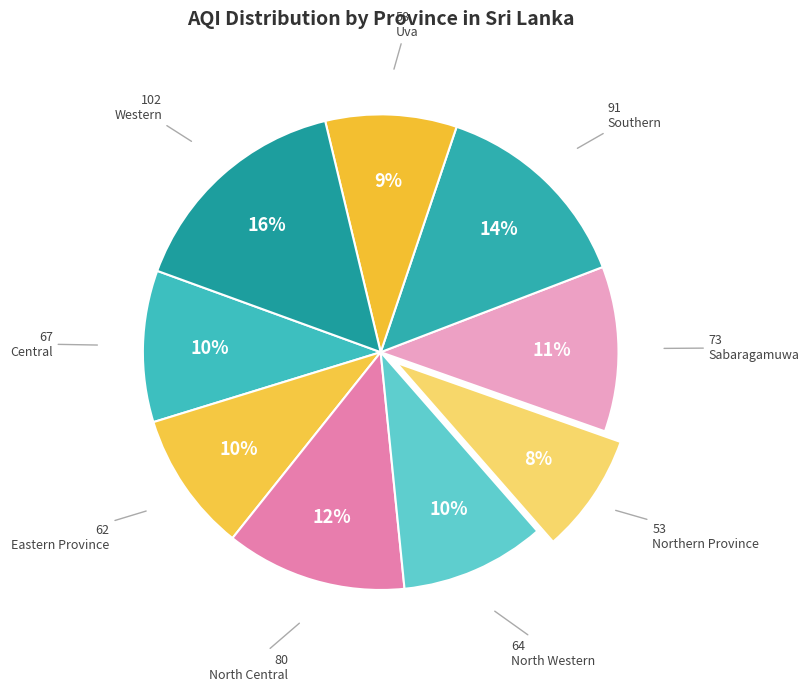

How many slices are in this pie chart?

9